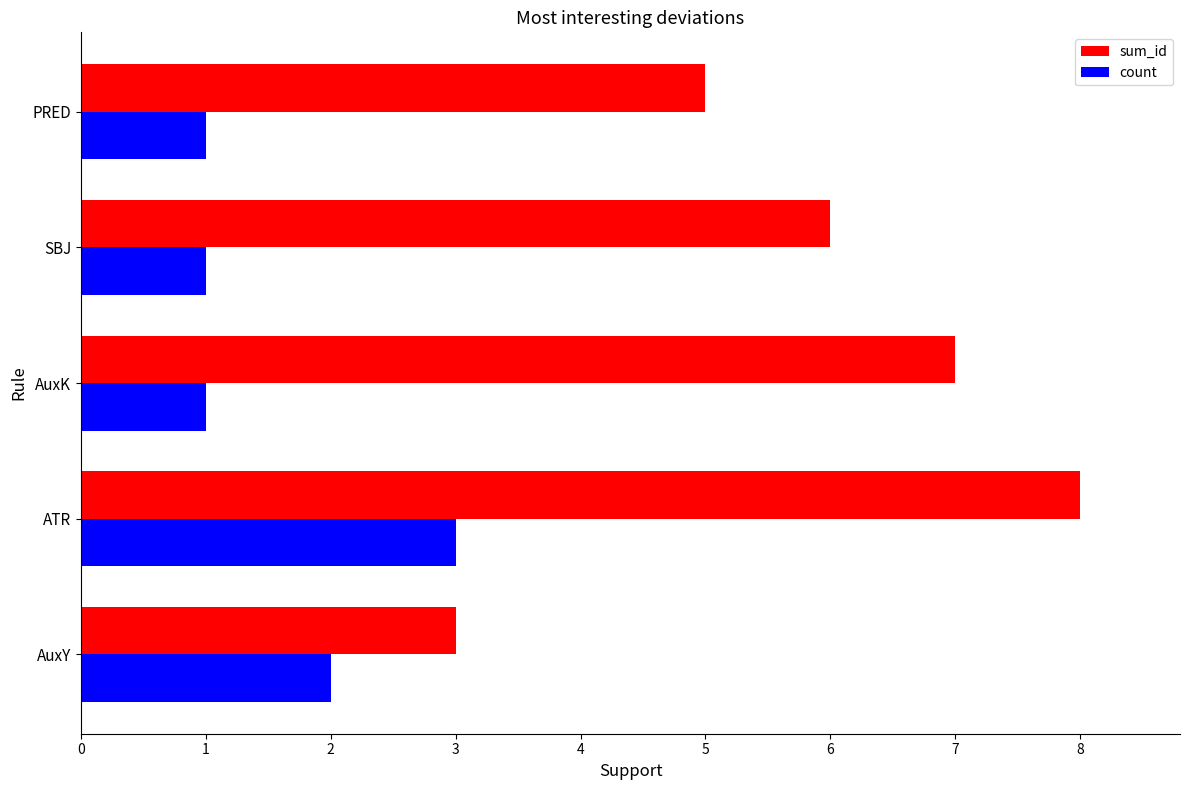

Which series has the largest range (max minus min)?

sum_id